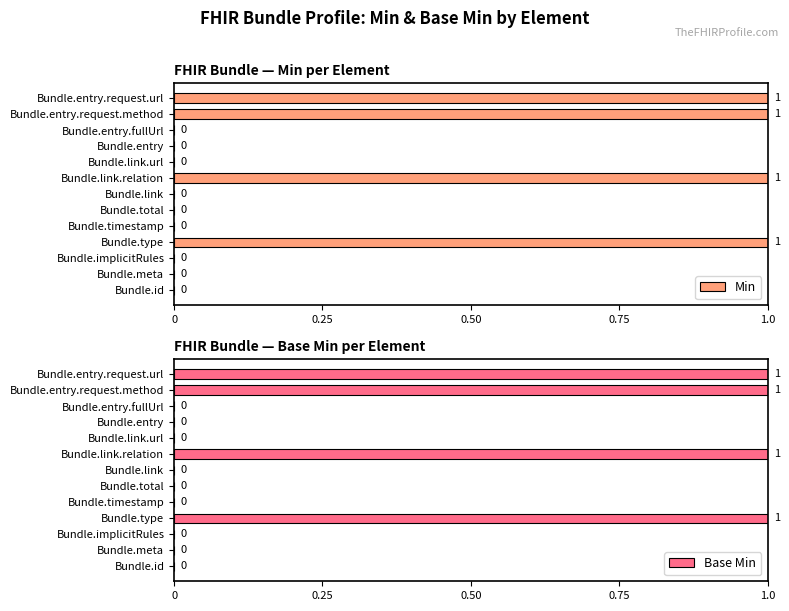

How many values in Min are above zero?

4